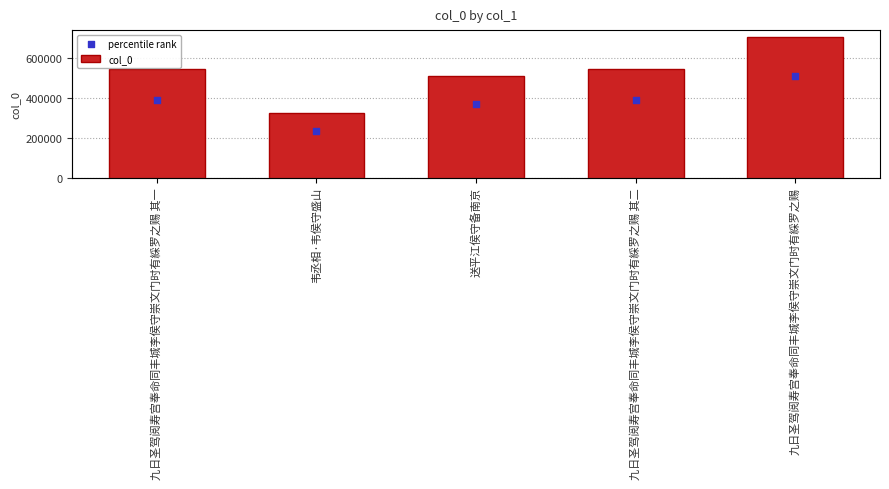

What is the total value across all series at 韦丞相·韦侯守盛山?

552887.1